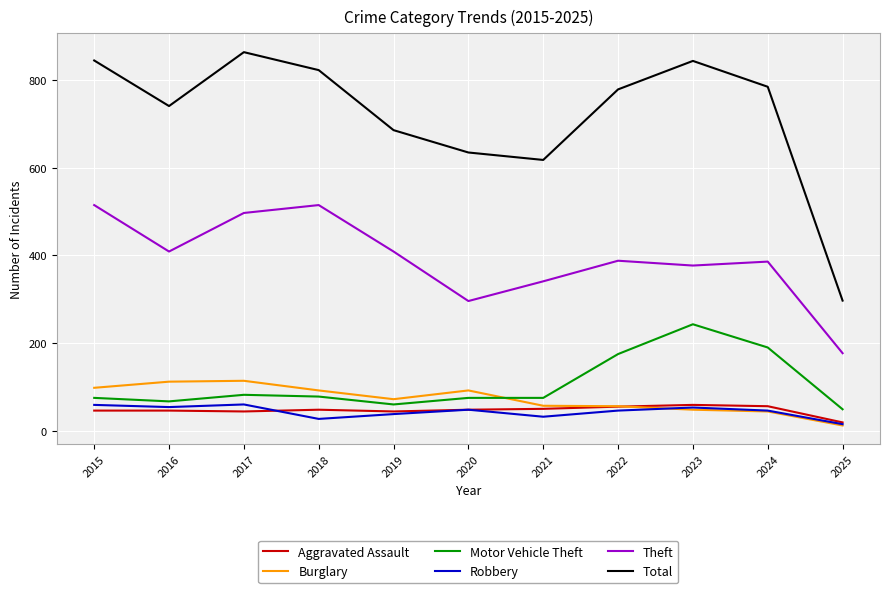

True or false: Robbery and Motor Vehicle Theft cross at least once.

False